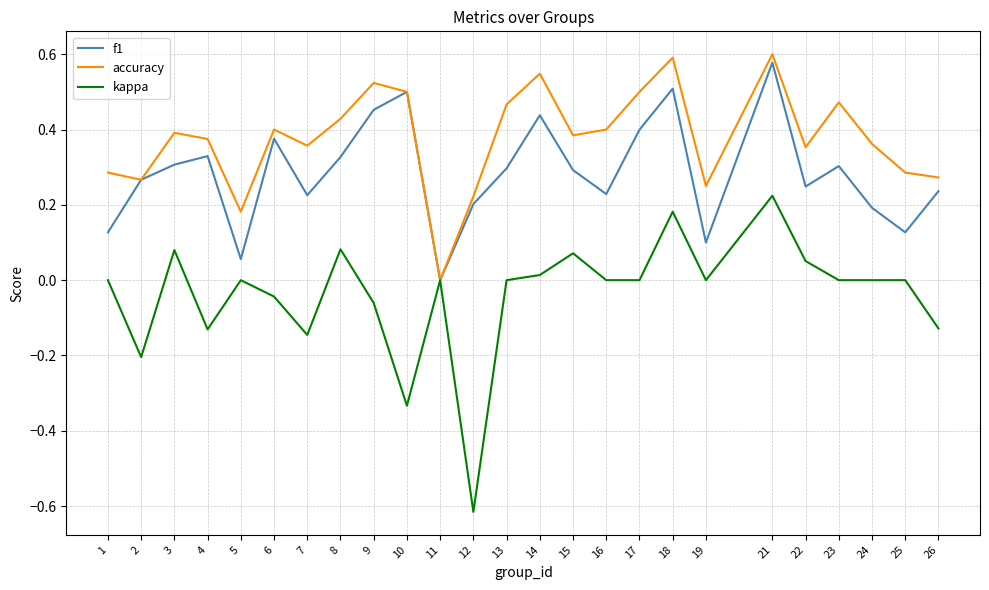

Rank the series by their maximum value, from highest to lowest.

accuracy, f1, kappa